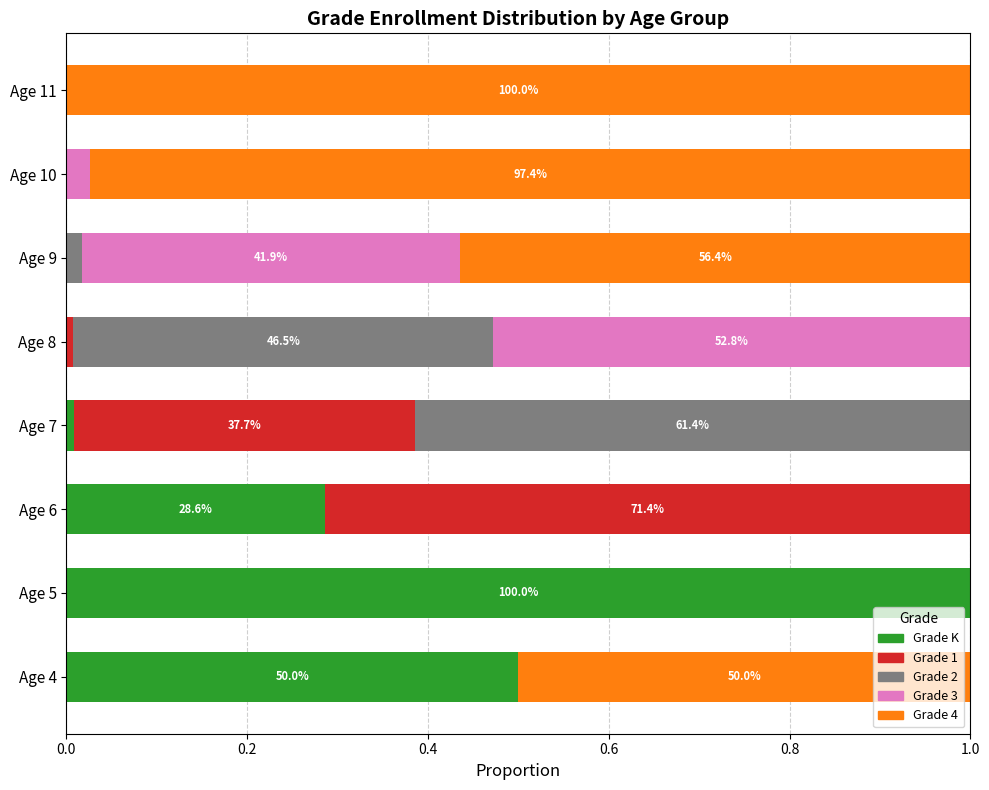

Is it true that Grade K equals 0.0 at Age 9?

True